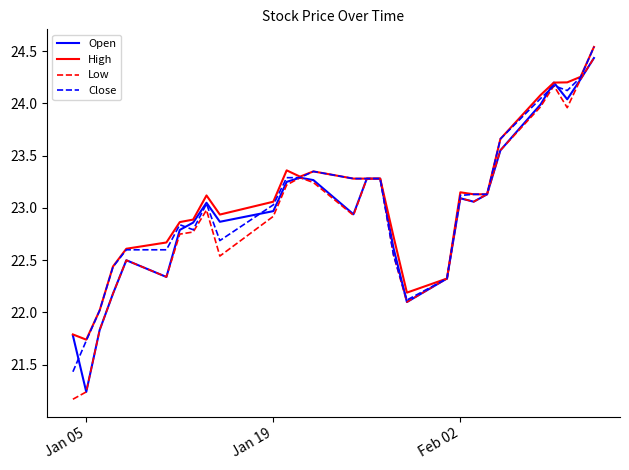

How many interior local peaks does the High series have?

4